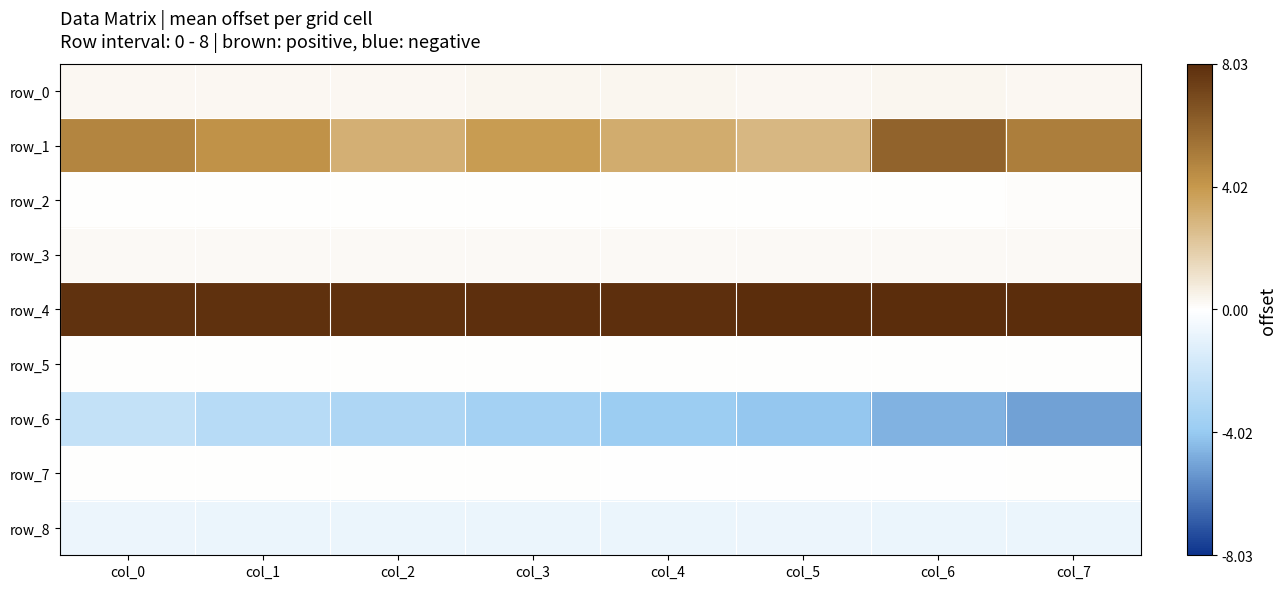

What is the difference between the highest and lowest values at col_2?

11.1